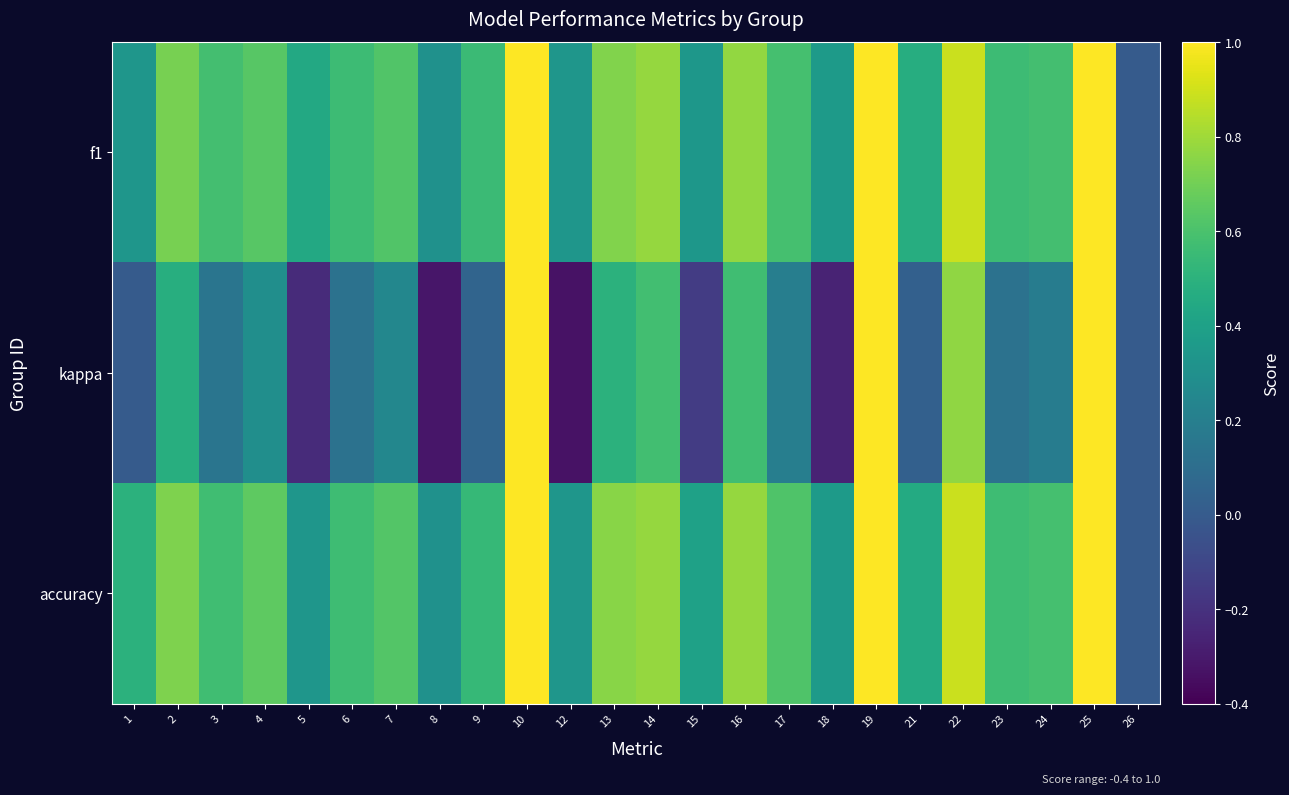

Which series has the largest range (max minus min)?

kappa